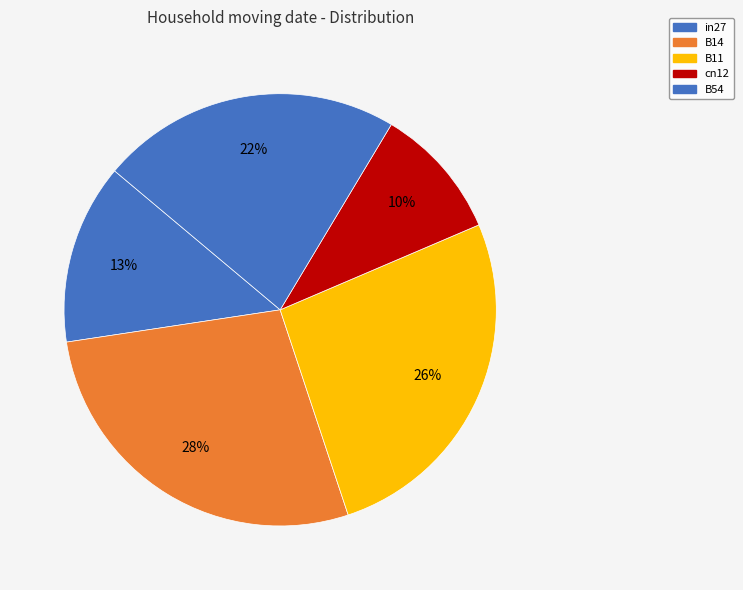

To the nearest percent, what percentage of the pie is B14?

28%